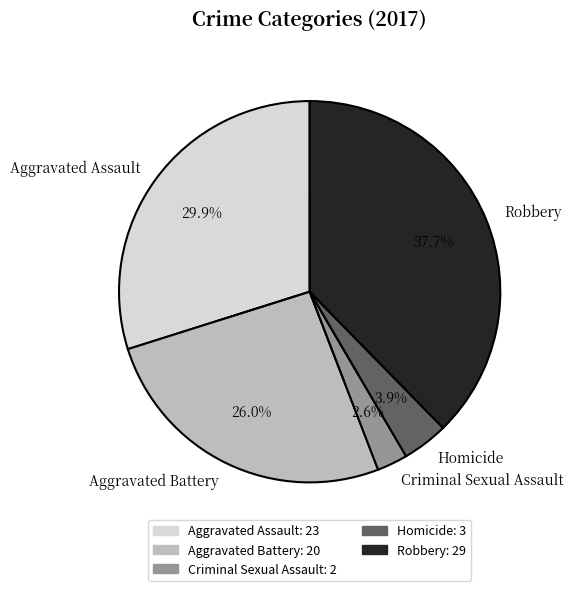

The Criminal Sexual Assault slice represents 3% of the pie. True or false?

True